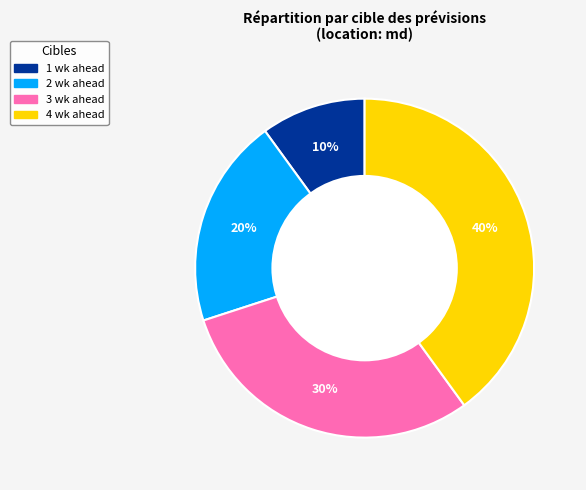

To the nearest percent, what is the difference between the largest and smallest slice percentages?

30%